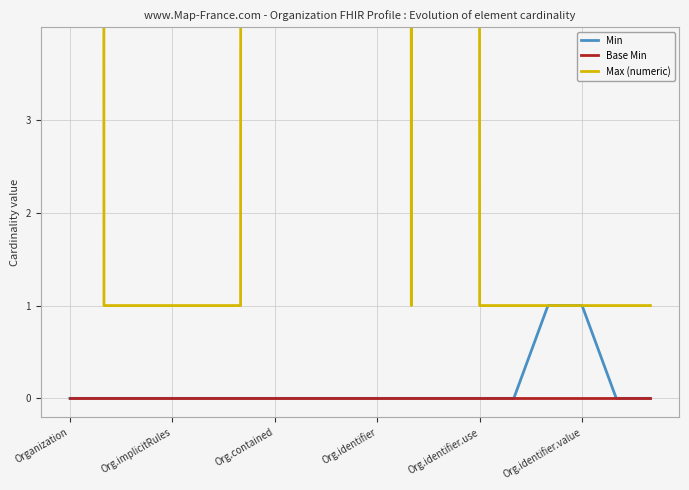

List the series in order of their peak value, highest first.

Max (numeric), Min, Base Min